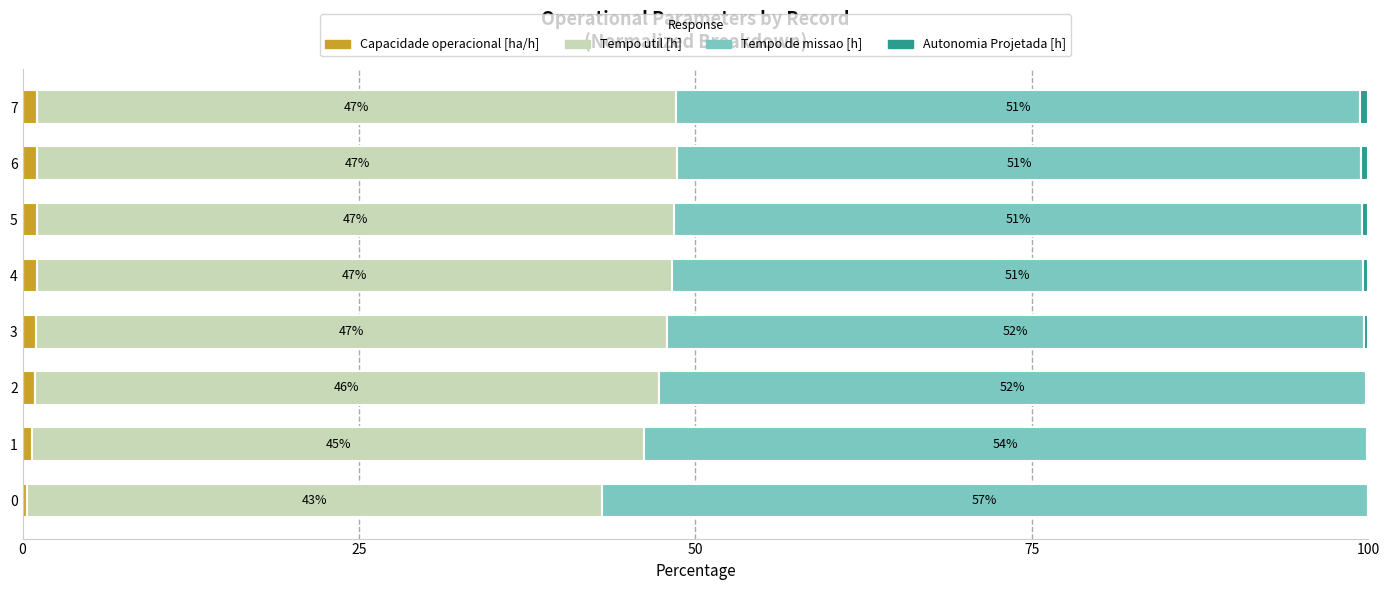

What is the total value across all series at 3?

100.0